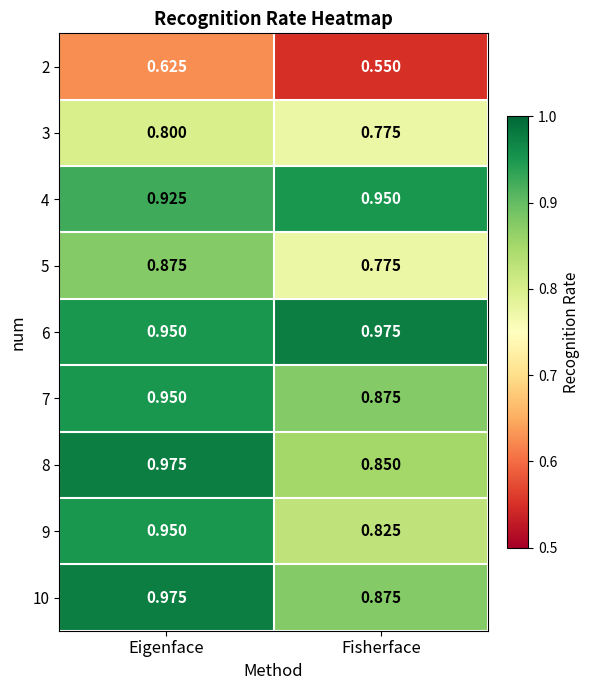

Rank the categories by 2 value from highest to lowest.

Eigenface, Fisherface